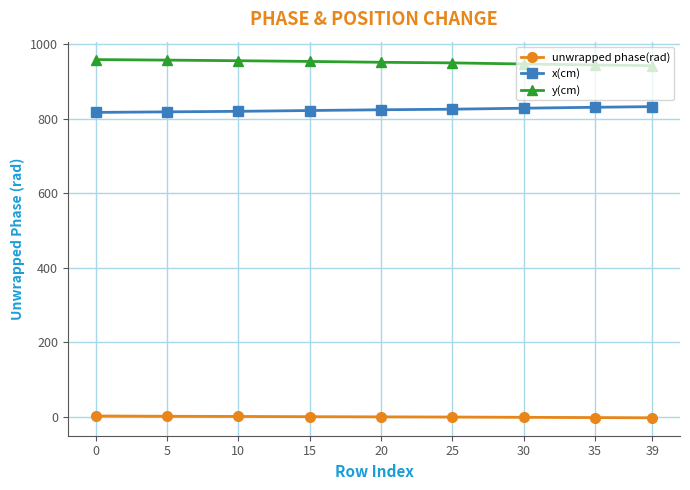

What is the average value of the unwrapped phase(rad) series?

0.7